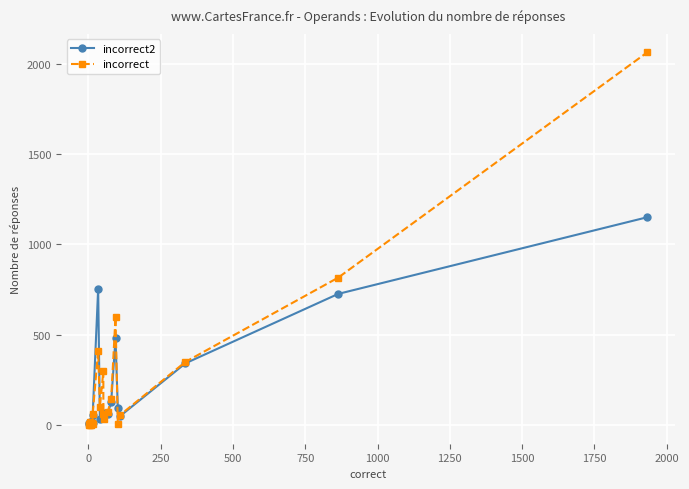

Count the number of data series in this chart.

2